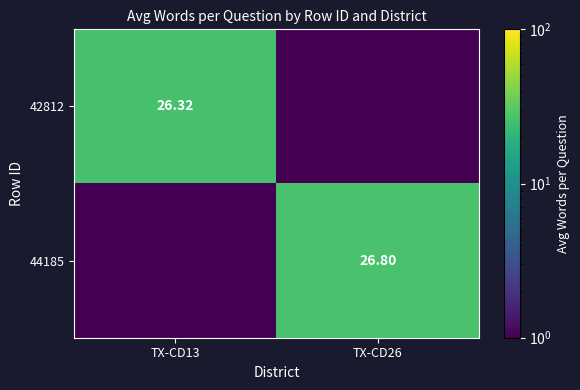

What is the sum of all 42812 values?

26.3